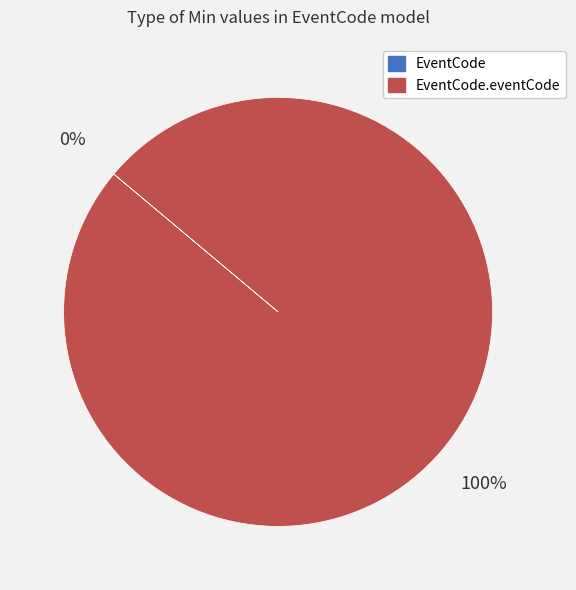

To the nearest percent, what is the difference between the largest and smallest slice percentages?

100%